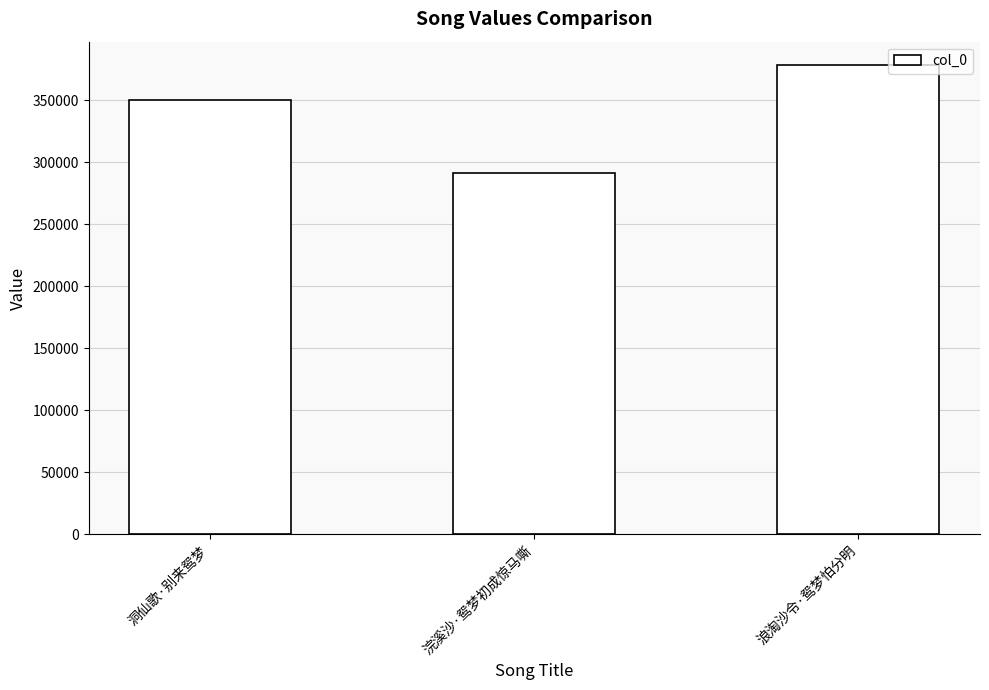

Rank the categories by value from highest to lowest.

浪淘沙令·鸳梦怕分明, 洞仙歌·别来鸳梦, 浣溪沙·鸳梦初成惊马嘶